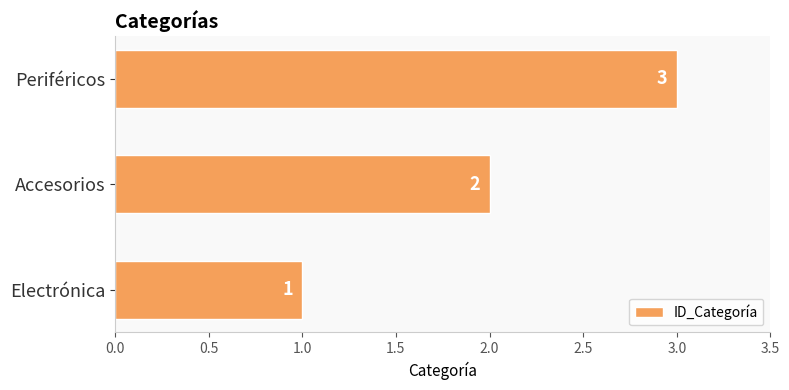

Are the bars horizontal?

Yes